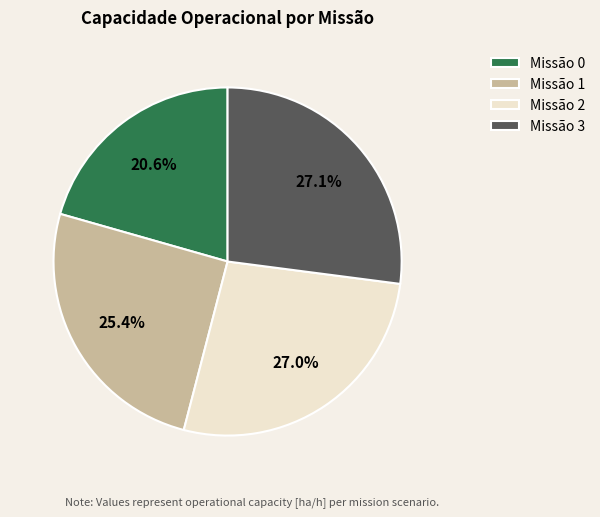

How many slices are in this pie chart?

4